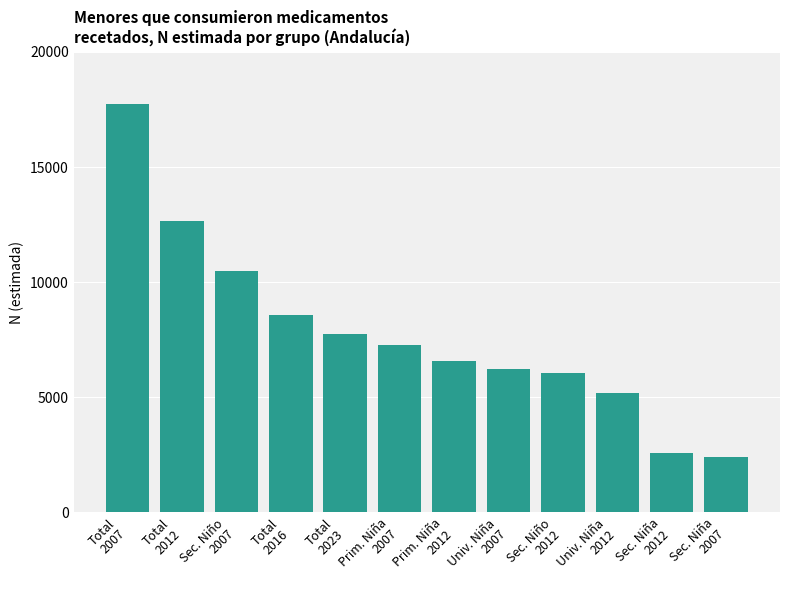

How many bars are there in total?

12